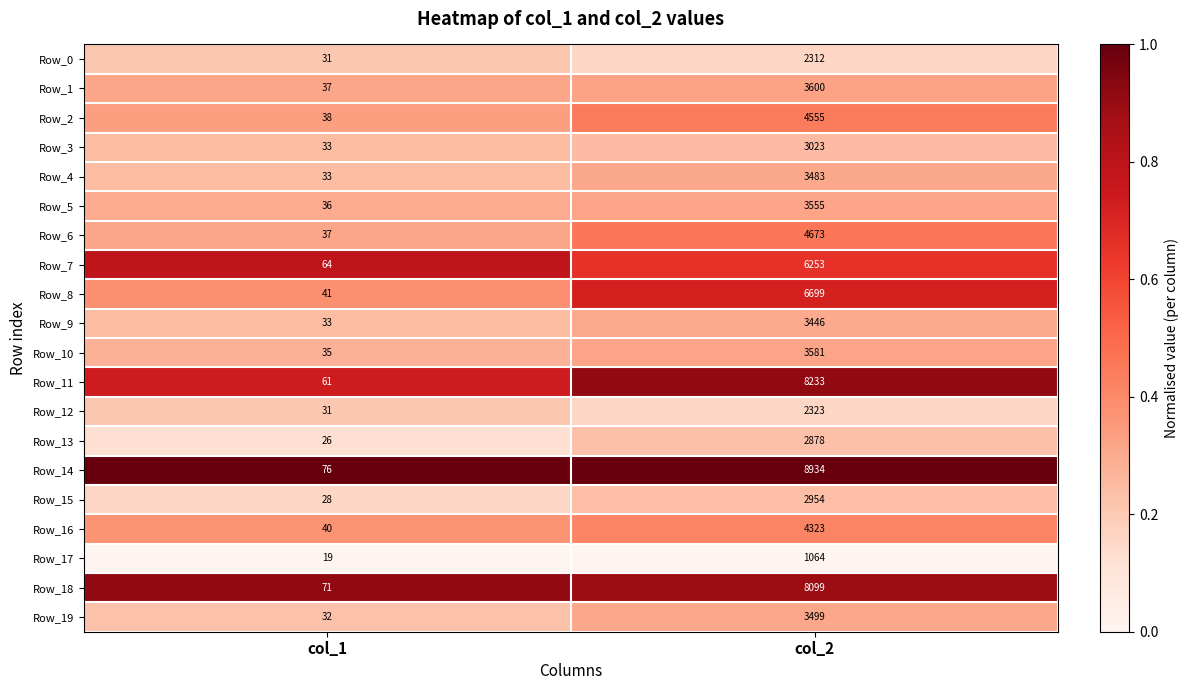

Which series has the largest total across all categories?

Row_14